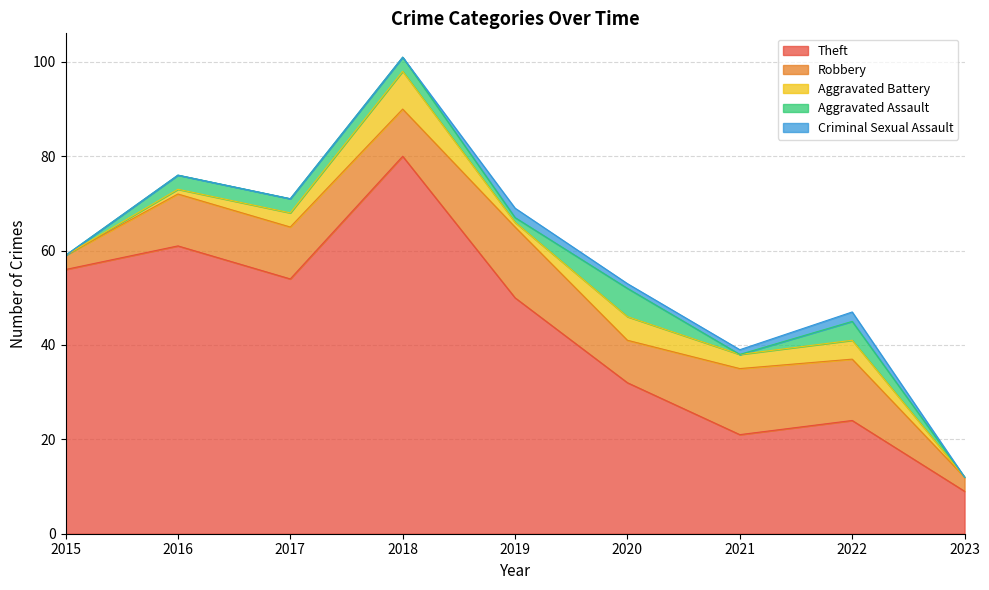

What is the maximum value shown in the chart?

80